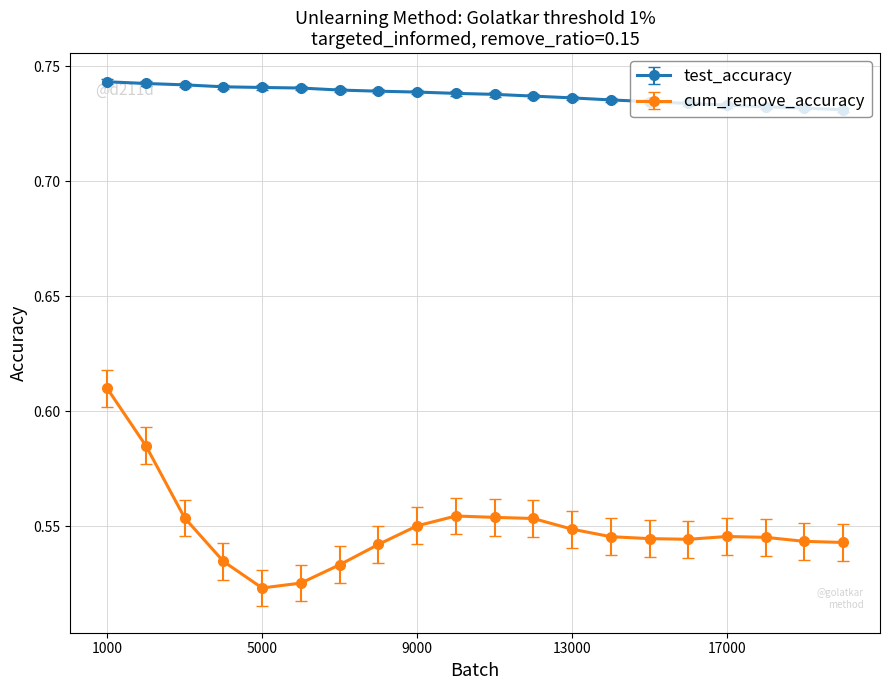

What is the sum of all cum_remove_accuracy values?

11.0